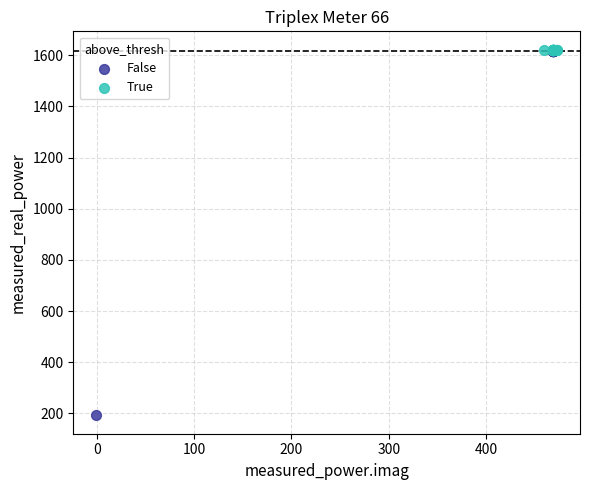

Which series has the largest Y range (max minus min)?

False